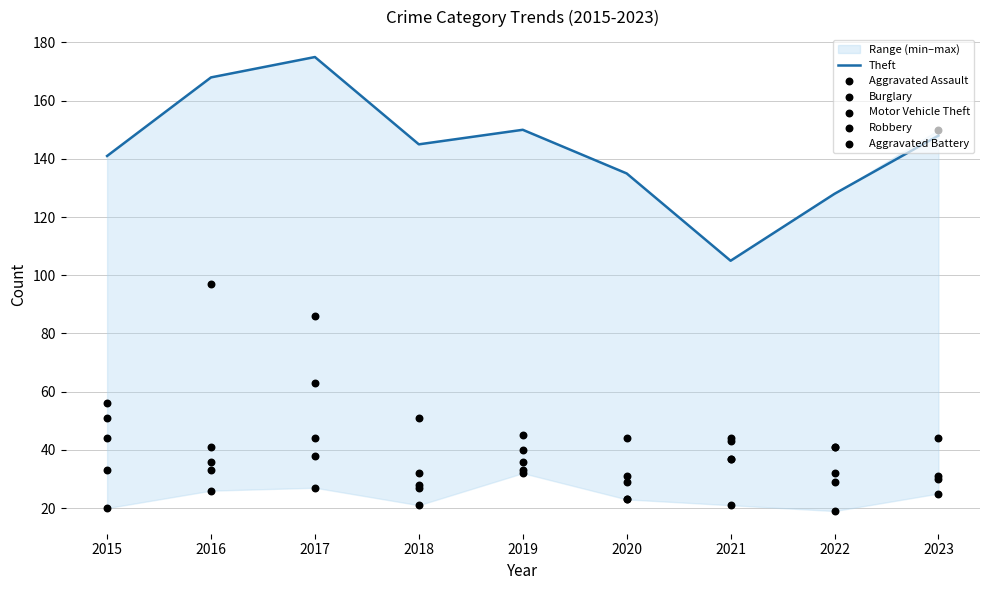

Which series contains the lowest Y value?

Burglary